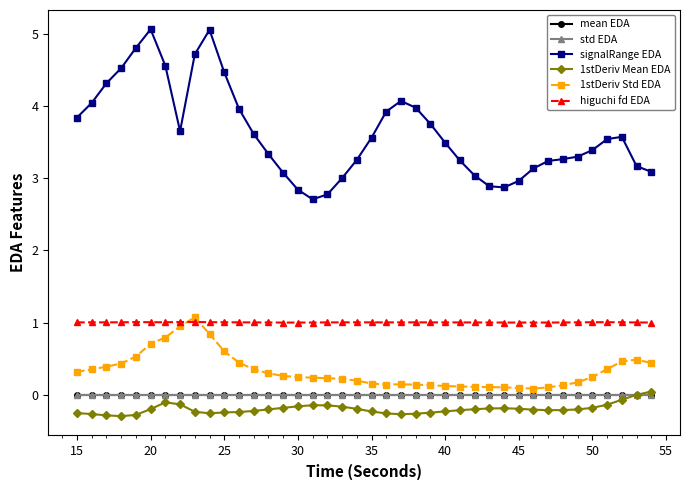

Which series has the largest total across all categories?

signalRange EDA